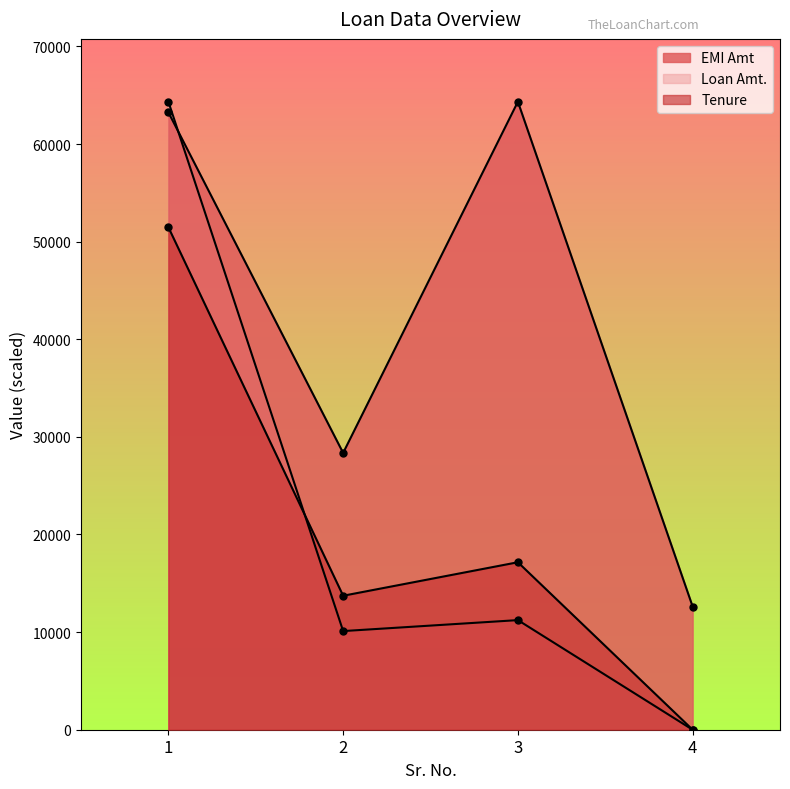

How many values in the EMI Amt series are below 63247?

2